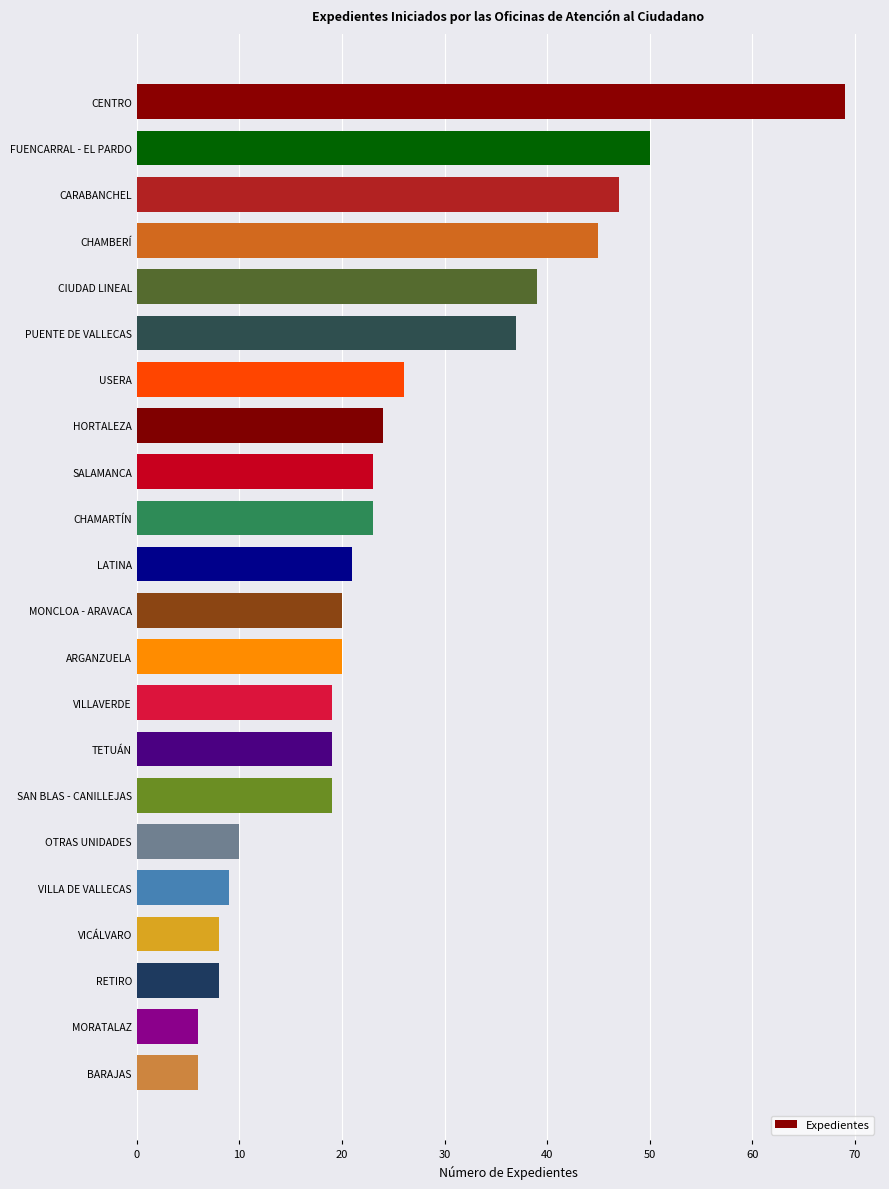

What is the average value?

25